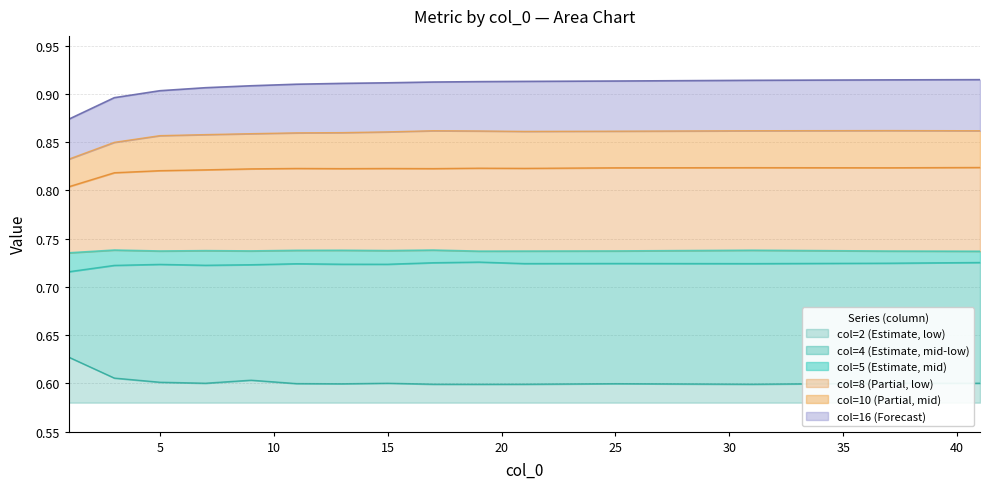

Does the chart display data point markers on the line(s)?

No